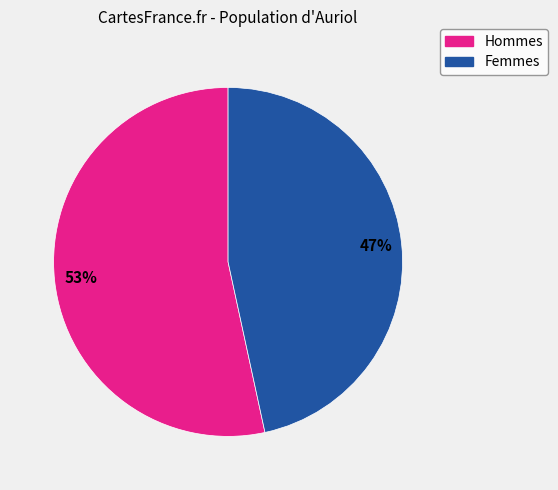

To the nearest percent, what is the average slice percentage?

50%